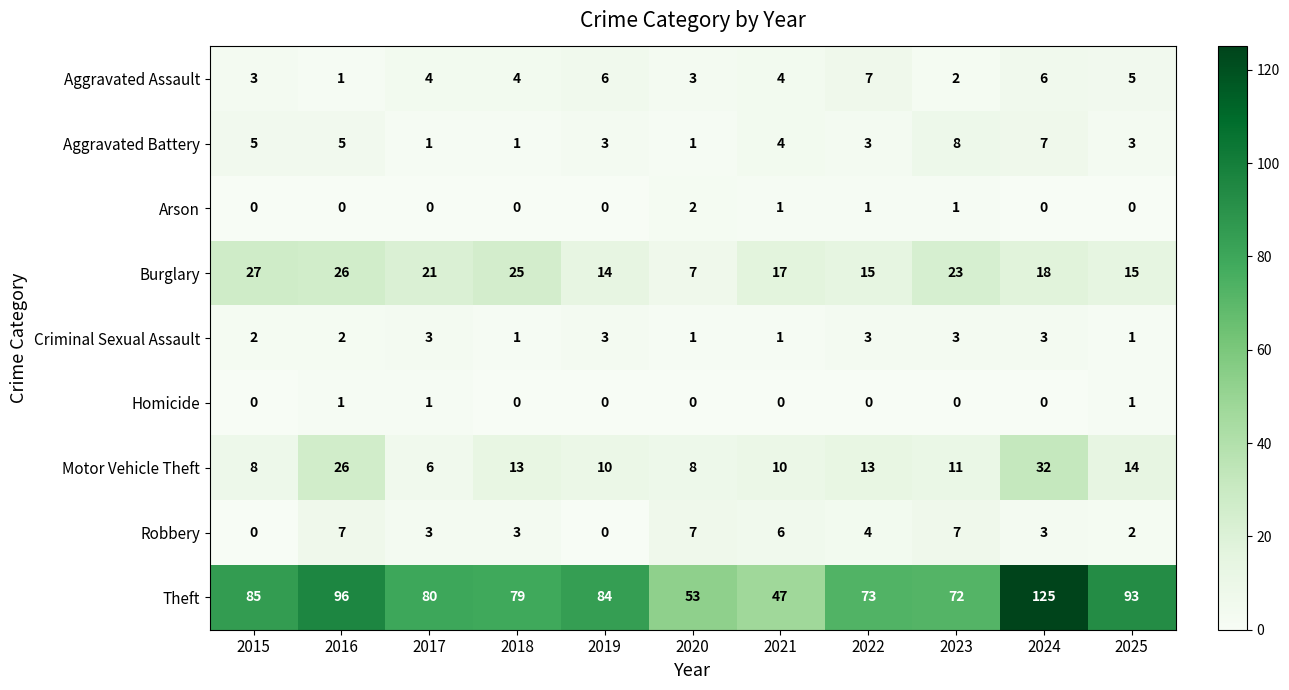

How many values in Homicide are above zero?

3